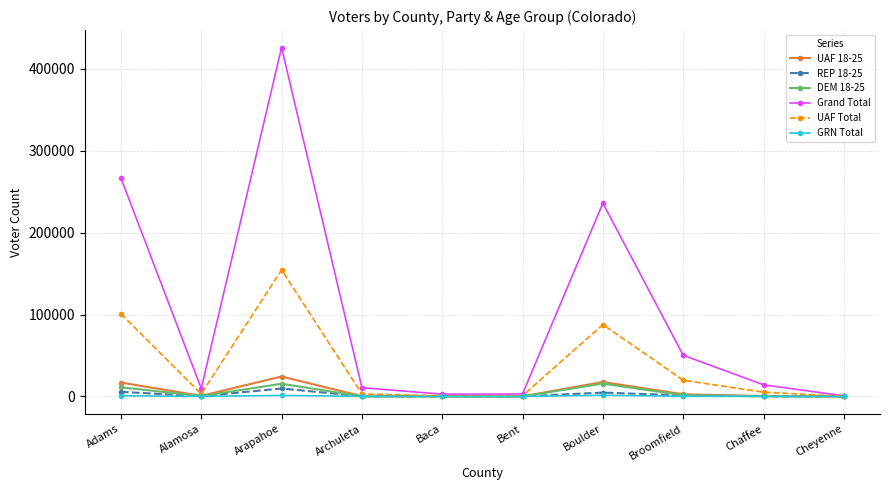

Where is the first local maximum for Grand Total?

Arapahoe